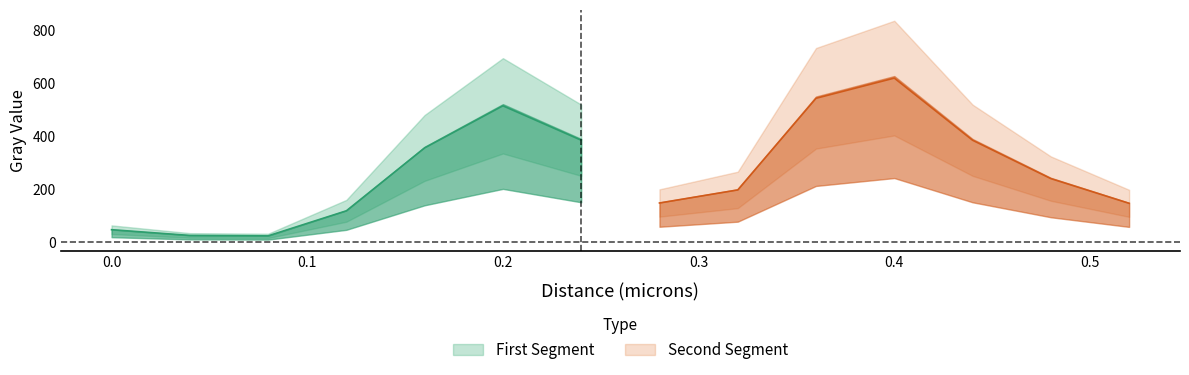

Where is the first local minimum?

0.08